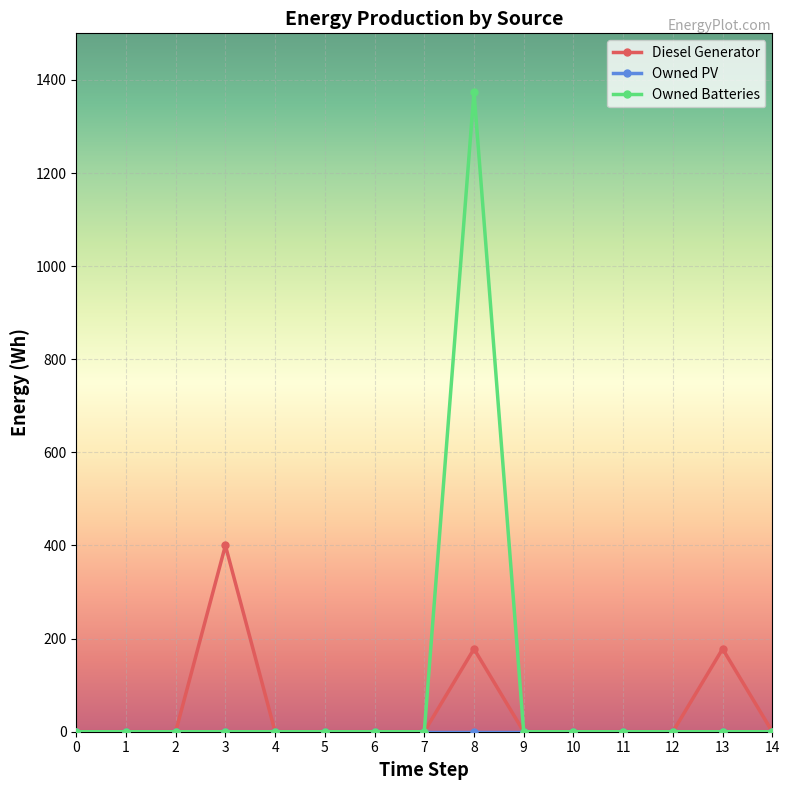

The value of Diesel Generator at 4 is 276. True or false?

False